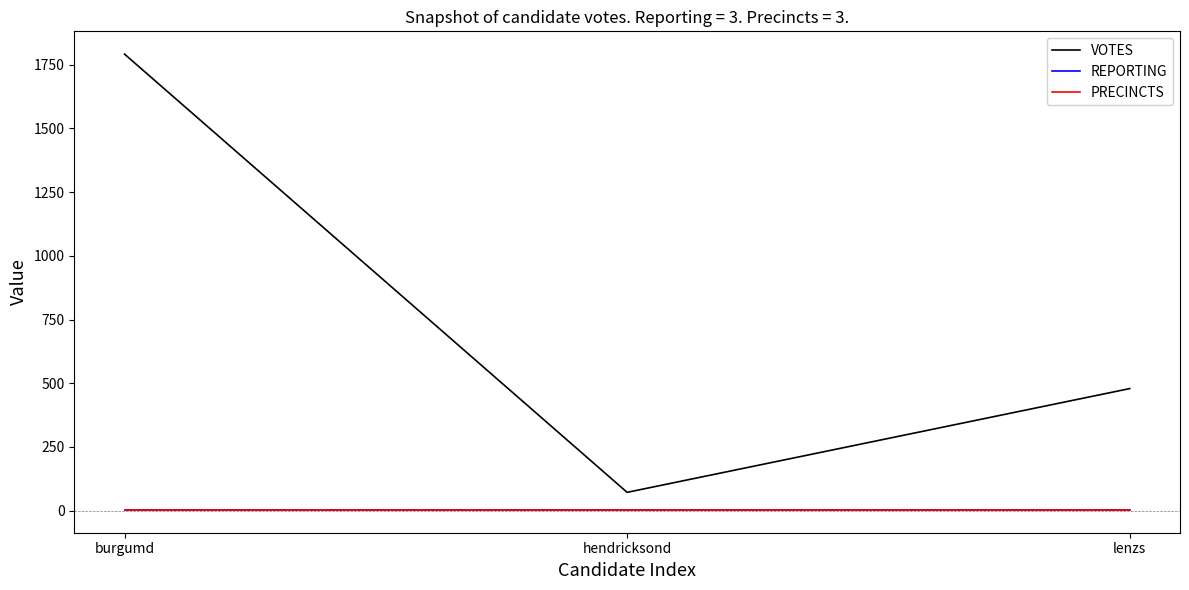

Rank the series by their maximum value, from lowest to highest.

REPORTING, PRECINCTS, VOTES